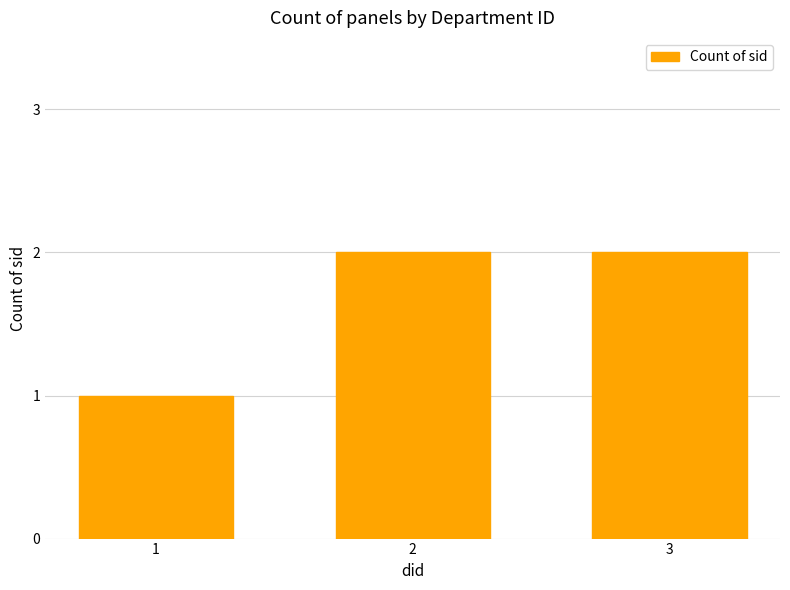

Reading left to right, extract all data points from this chart.

1	2	2